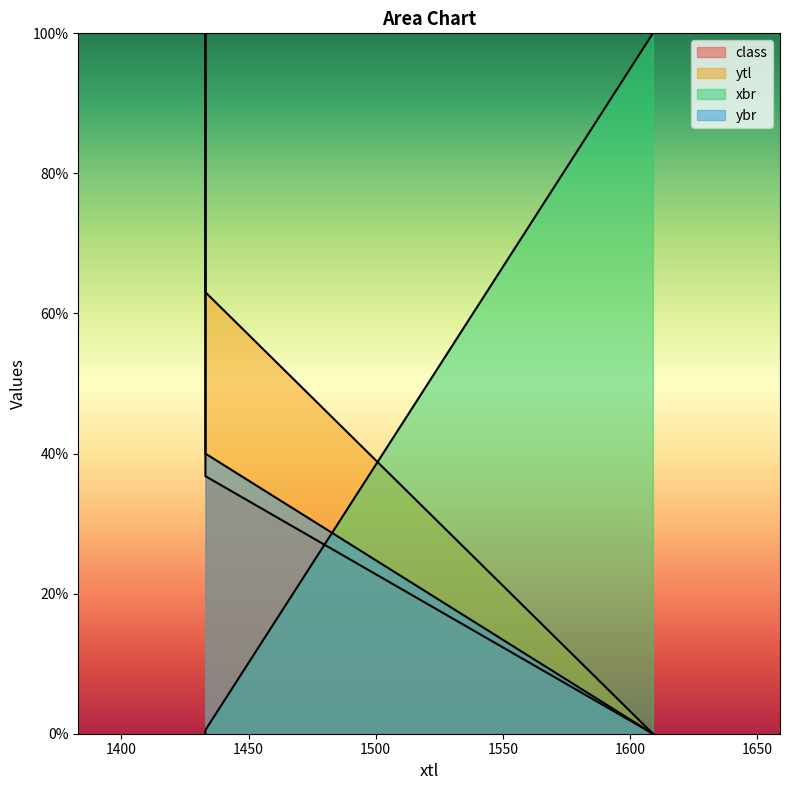

What is the greatest value displayed?

100.0